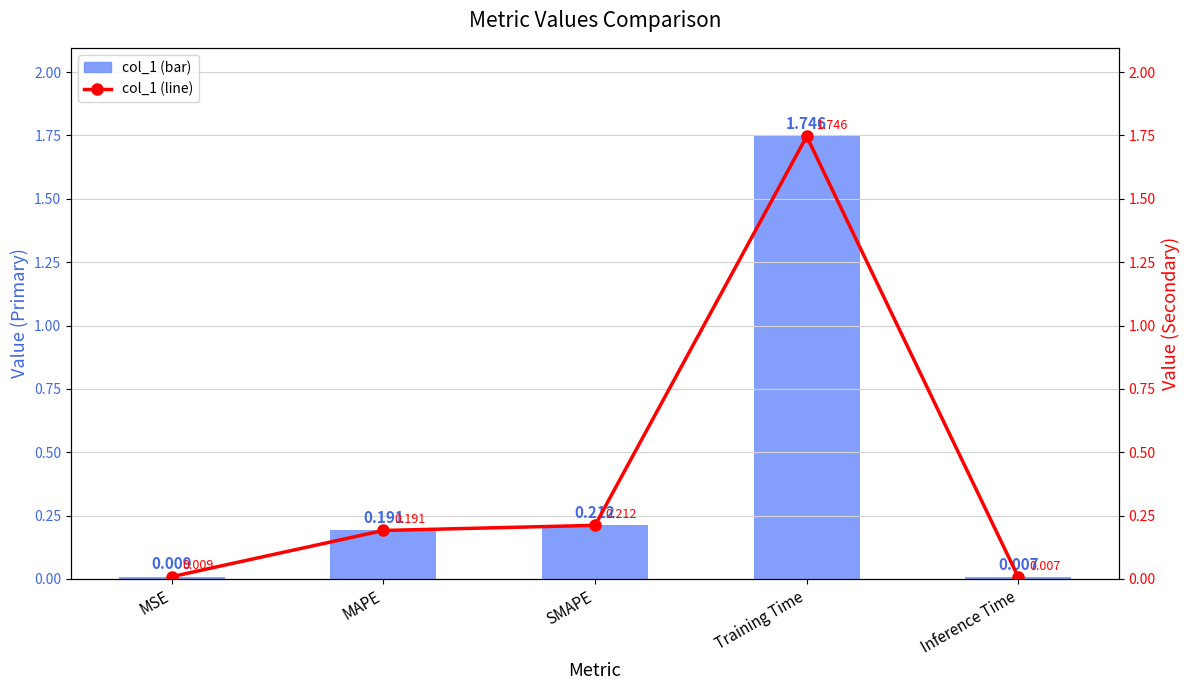

Reading left to right, extract all data points from this chart.

col_1: MSE=0.0	MAPE=0.2	SMAPE=0.2	Training Time=1.7	Inference Time=0.0
col_1 (line): MSE=0.0	MAPE=0.2	SMAPE=0.2	Training Time=1.7	Inference Time=0.0